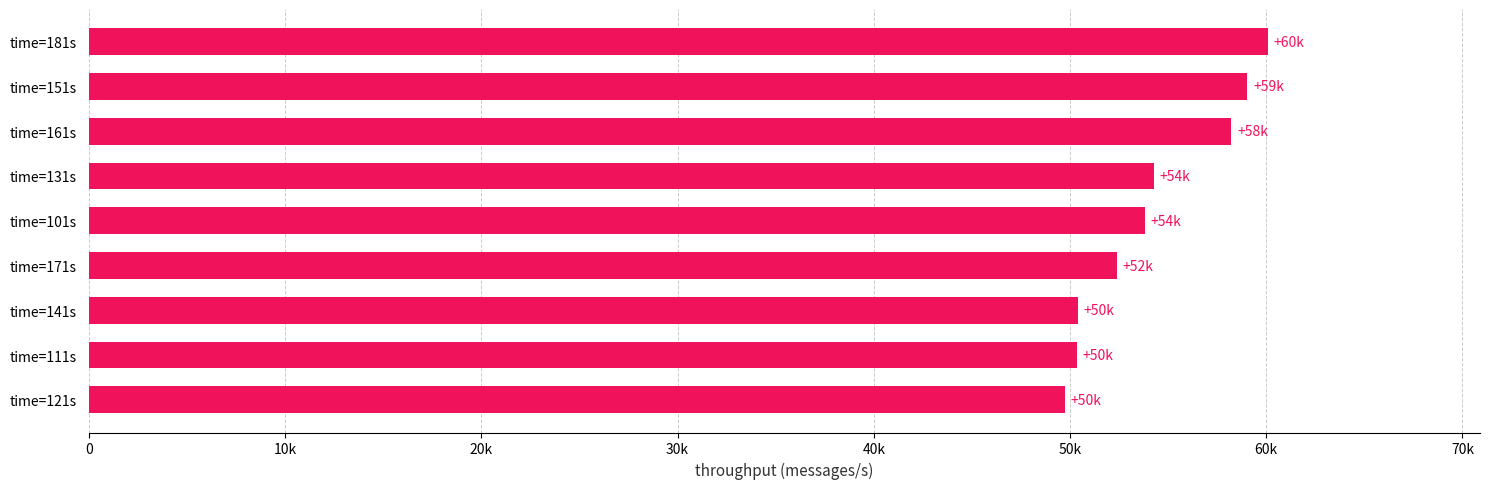

Does the chart contain any negative values?

No